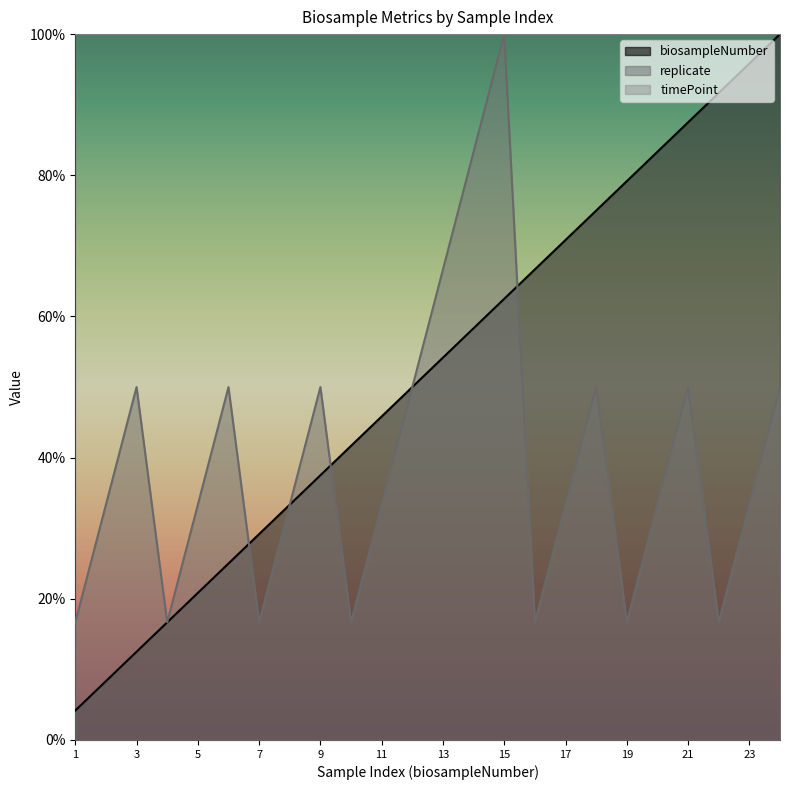

How many values in the replicate series exceed 33?

17